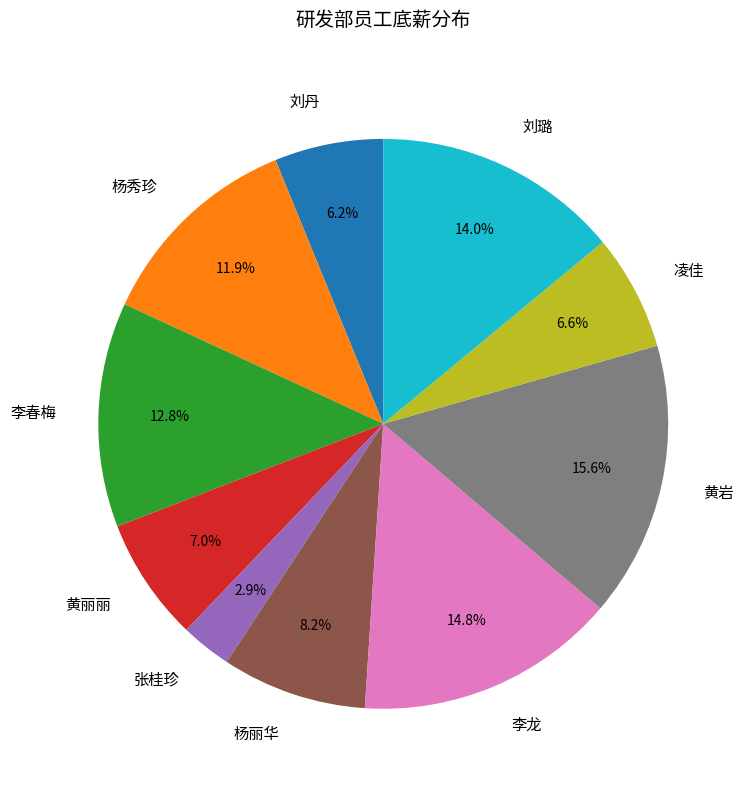

What percentage is the 李龙 slice, to the nearest percent?

15%